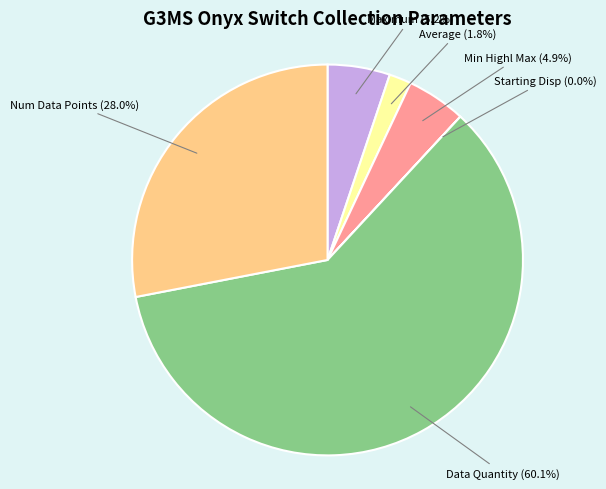

Is there any slice that represents more than half of the pie?

Yes